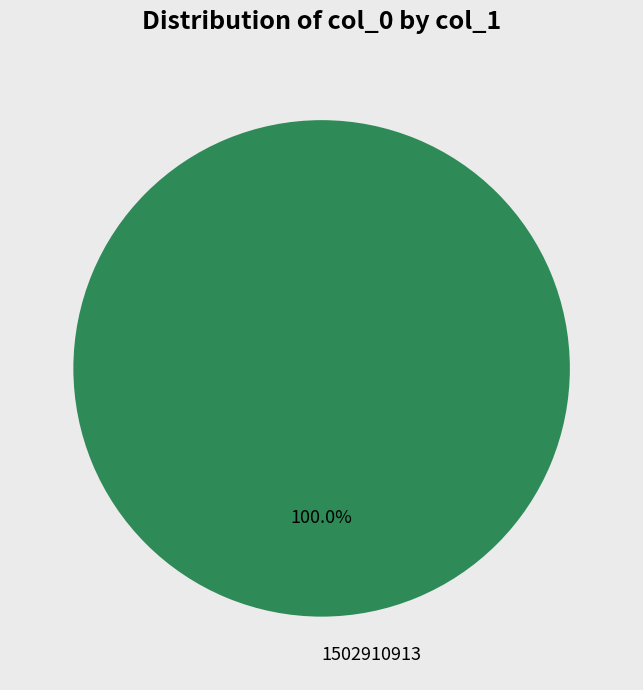

Rank the categories by value from lowest to highest.

1502910913